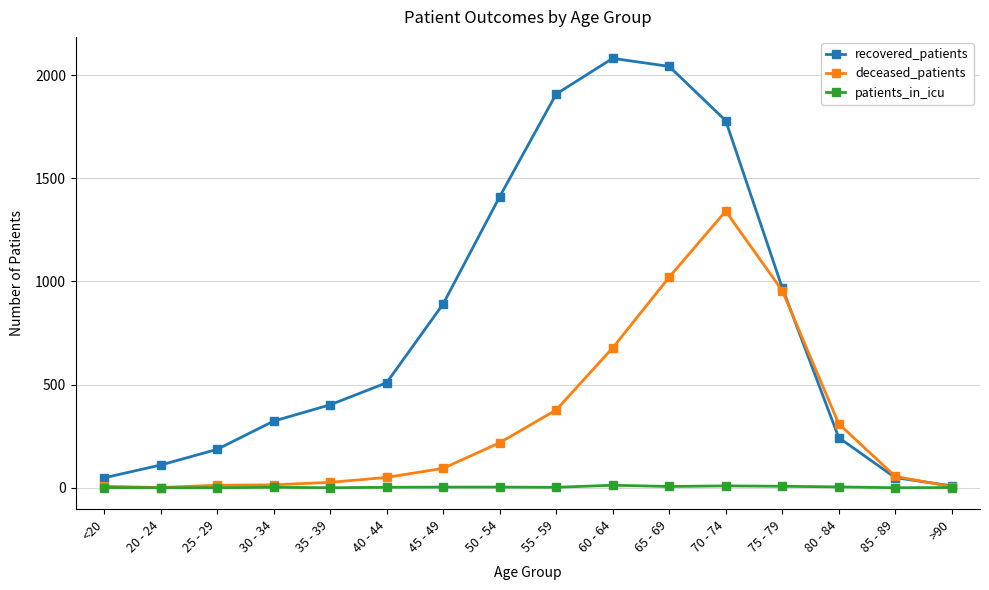

Which series has the widest spread of values?

recovered_patients